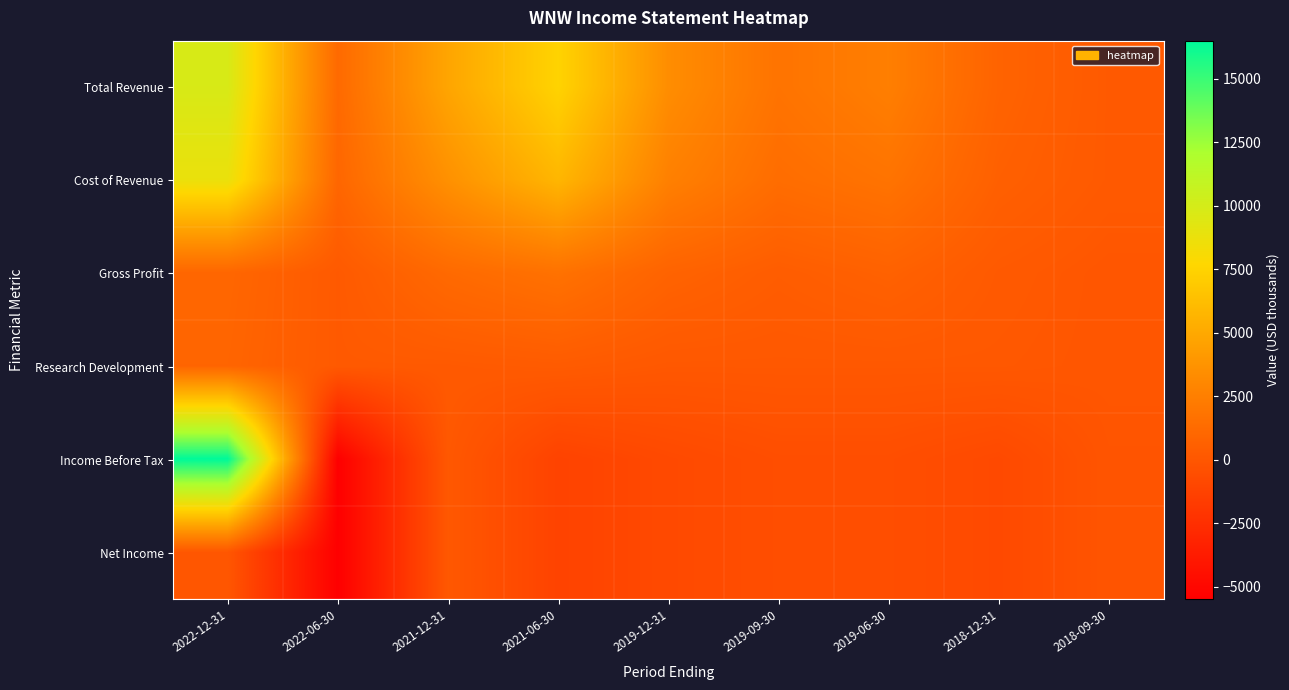

Reading right to left, extract all data points from this chart.

Total Revenue: 2018-09-30=200	2018-12-31=800	2019-06-30=2500	2019-09-30=1800	2019-12-31=3400	2021-06-30=7500	2021-12-31=4800	2022-06-30=1200	2022-12-31=9800
Cost of Revenue: 2018-09-30=200	2018-12-31=600	2019-06-30=1800	2019-09-30=1400	2019-12-31=2600	2021-06-30=5800	2021-12-31=3600	2022-06-30=1000	2022-12-31=8800
Gross Profit: 2018-09-30=0	2018-12-31=200	2019-06-30=700	2019-09-30=400	2019-12-31=800	2021-06-30=1700	2021-12-31=1200	2022-06-30=200	2022-12-31=1000
Research Development: 2018-09-30=0	2018-12-31=100	2019-06-30=100	2019-09-30=100	2019-12-31=100	2021-06-30=300	2021-12-31=200	2022-06-30=200	2022-12-31=900
Income Before Tax: 2018-09-30=-100	2018-12-31=-800	2019-06-30=-500	2019-09-30=-500	2019-12-31=-800	2021-06-30=-1200	2021-12-31=100	2022-06-30=-5500	2022-12-31=16500
Net Income: 2018-09-30=-100	2018-12-31=-800	2019-06-30=-500	2019-09-30=-500	2019-12-31=-800	2021-06-30=-1200	2021-12-31=100	2022-06-30=-5500	2022-12-31=0